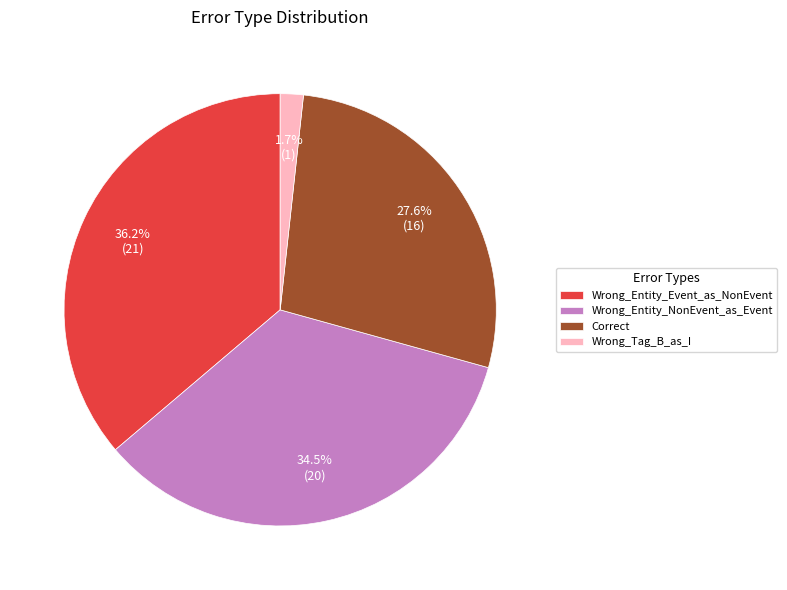

What percentage is NOT represented by Wrong_Entity_NonEvent_as_Event?

65.5%